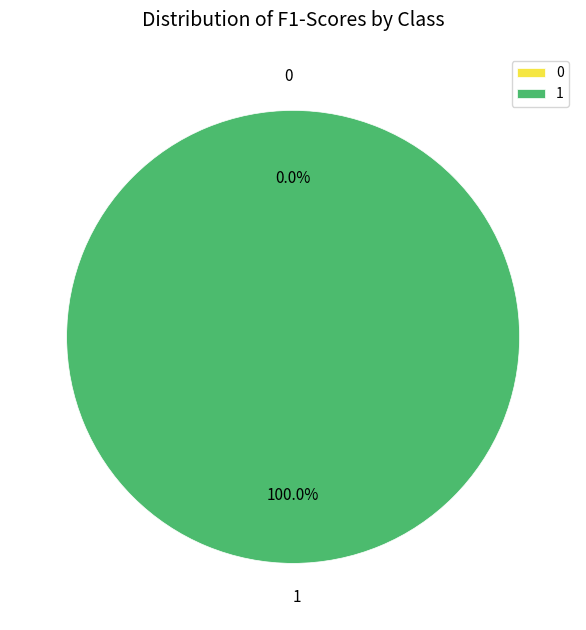

What is the total percentage of 0 and 1?

100.0%